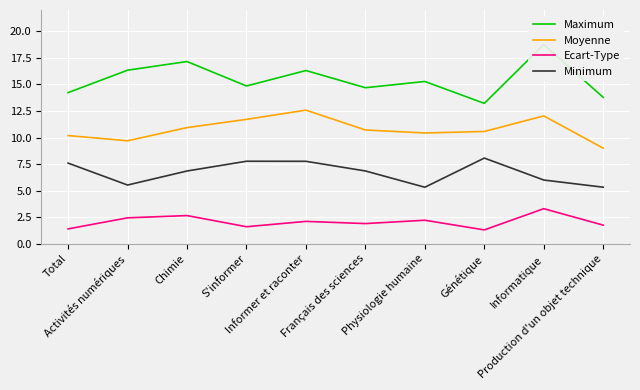

Reading right to left, what are all the values shown in this chart?

Maximum: Production d'un objet technique=13.8	Informatique=18.8	Génétique=13.2	Physiologie humaine=15.3	Français des sciences=14.7	Informer et raconter=16.3	S'informer=14.9	Chimie=17.1	Activités numériques=16.3	Total=14.2
Moyenne: Production d'un objet technique=9.0	Informatique=12.0	Génétique=10.6	Physiologie humaine=10.4	Français des sciences=10.7	Informer et raconter=12.6	S'informer=11.7	Chimie=10.9	Activités numériques=9.7	Total=10.2
Ecart-Type: Production d'un objet technique=1.8	Informatique=3.3	Génétique=1.3	Physiologie humaine=2.2	Français des sciences=1.9	Informer et raconter=2.1	S'informer=1.6	Chimie=2.7	Activités numériques=2.4	Total=1.4
Minimum: Production d'un objet technique=5.3	Informatique=6.0	Génétique=8.1	Physiologie humaine=5.3	Français des sciences=6.9	Informer et raconter=7.8	S'informer=7.8	Chimie=6.8	Activités numériques=5.5	Total=7.6